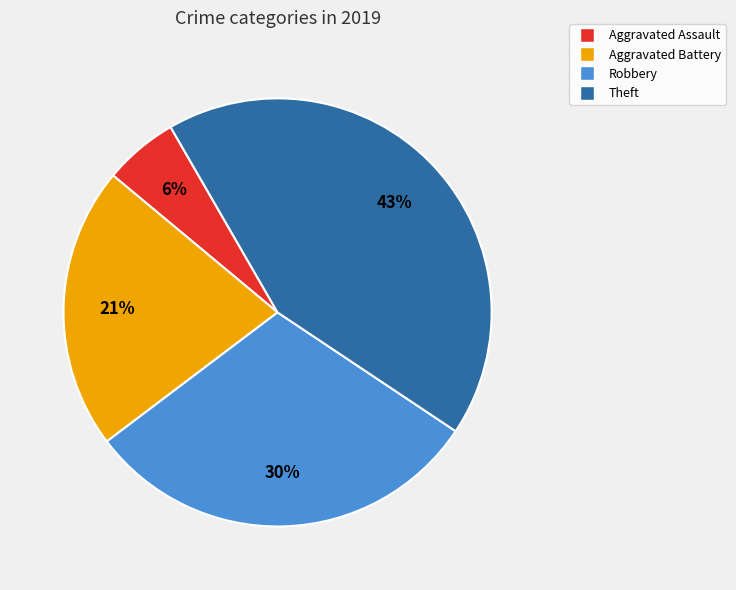

To the nearest percent, what is the difference between the largest and smallest slice percentages?

37%